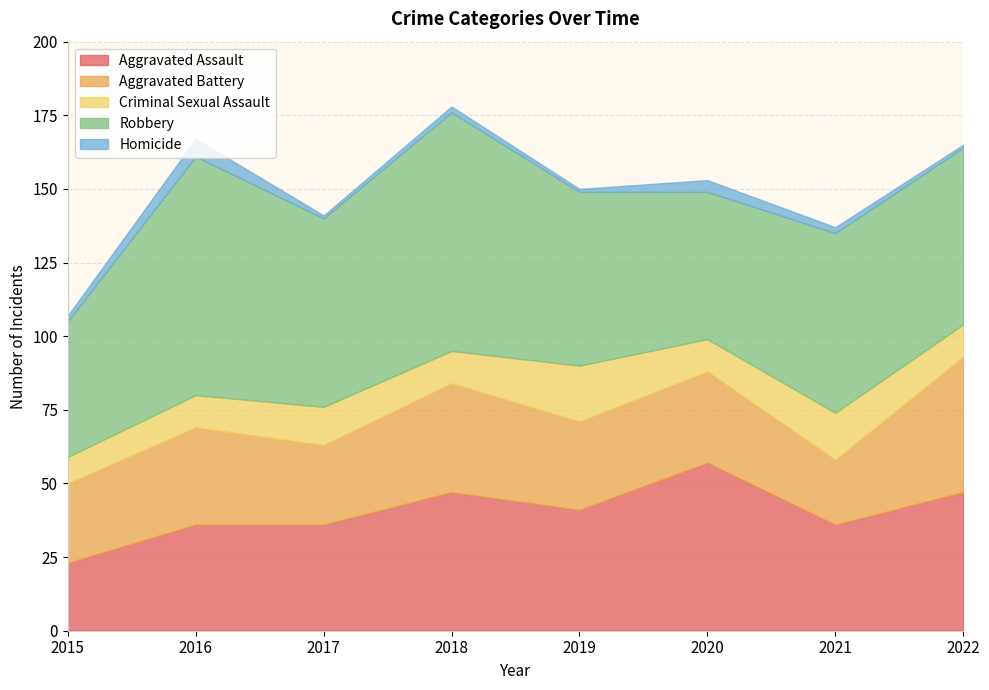

True or false: Aggravated Battery and Criminal Sexual Assault intersect in this chart.

False